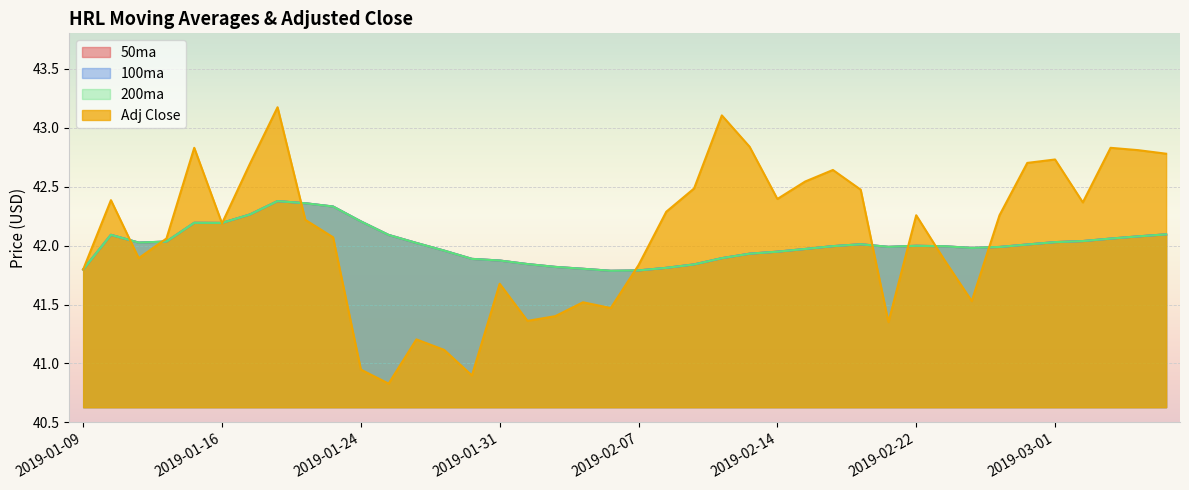

What are all the series names shown in the legend?

50ma, 100ma, 200ma, Adj Close